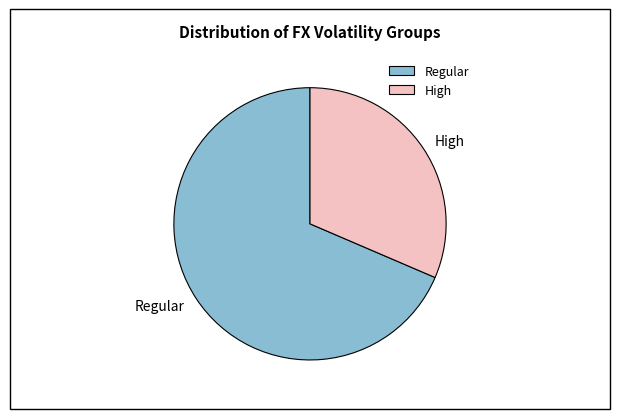

Is the sum of Regular and High greater than half?

Yes